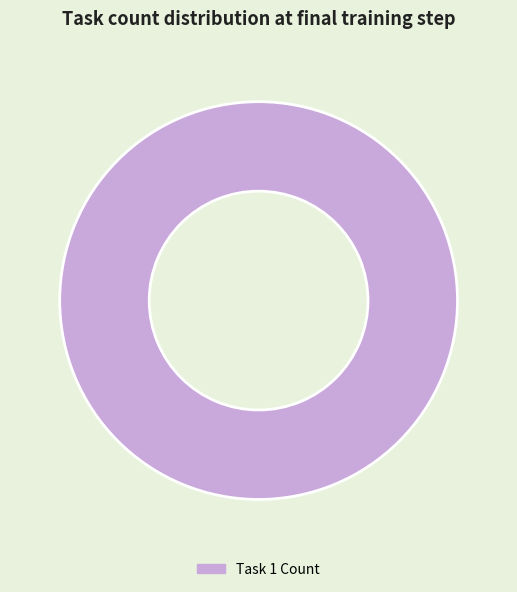

Which slice represents more than half of the pie?

Task 1 Count